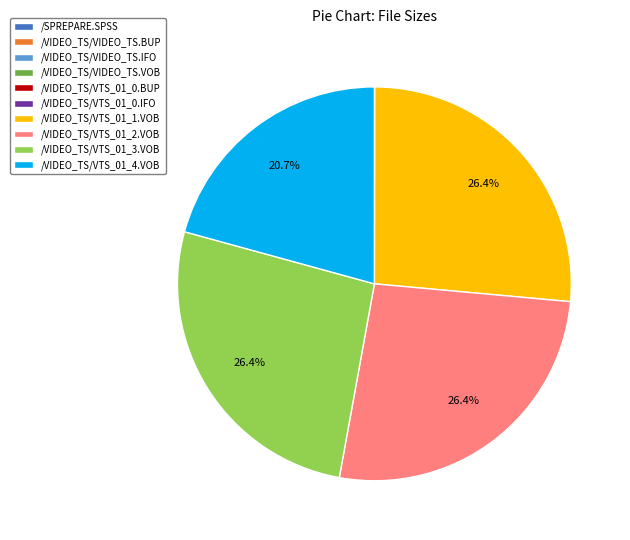

Is there a majority slice in this chart?

No